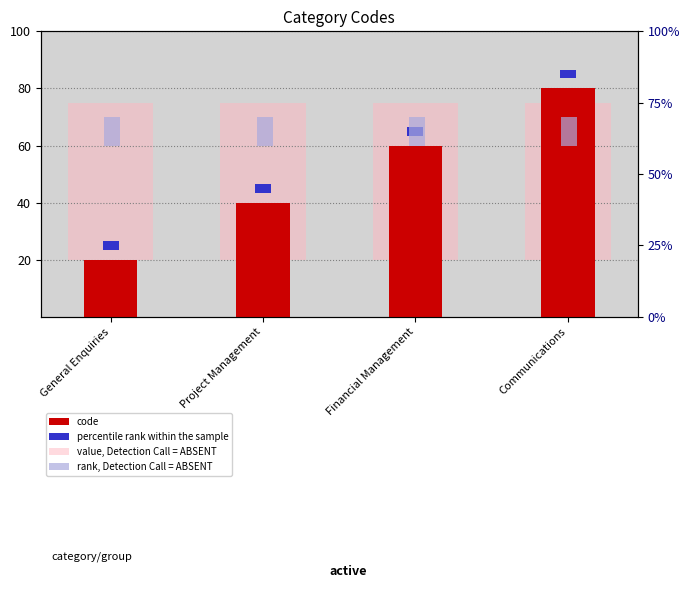

Rank the series at Financial Management from lowest to highest value.

percentile rank within the sample, rank, Detection Call = ABSENT, value, Detection Call = ABSENT, code